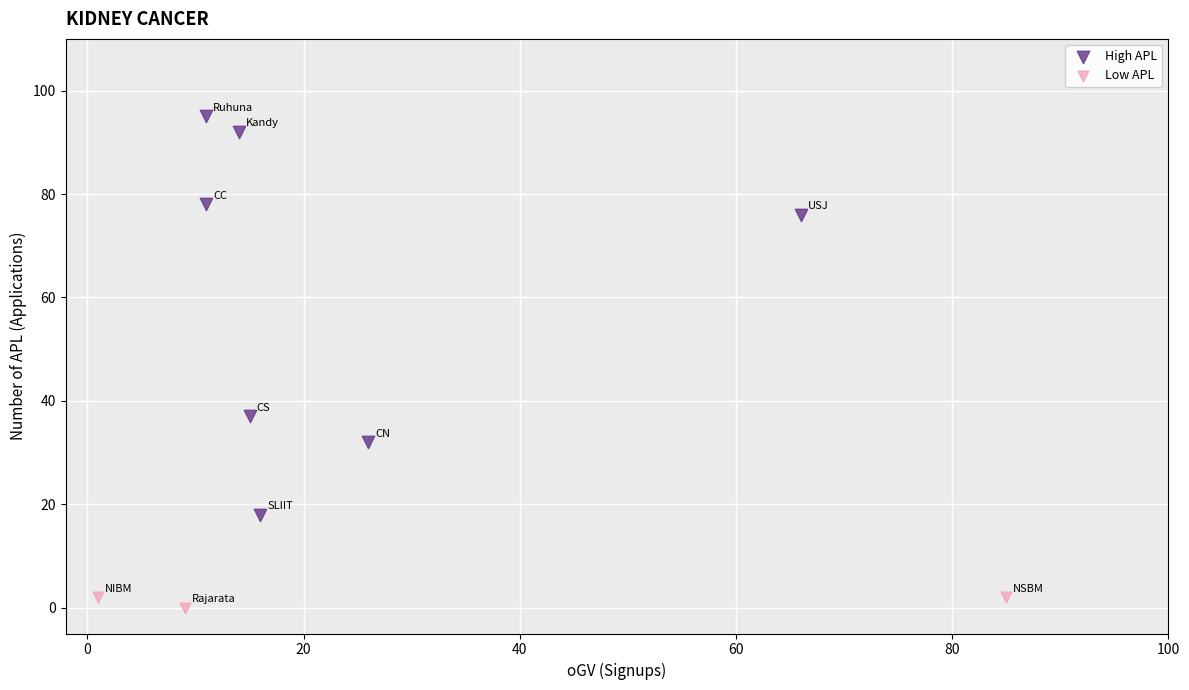

Which series contains the highest Y value?

High APL